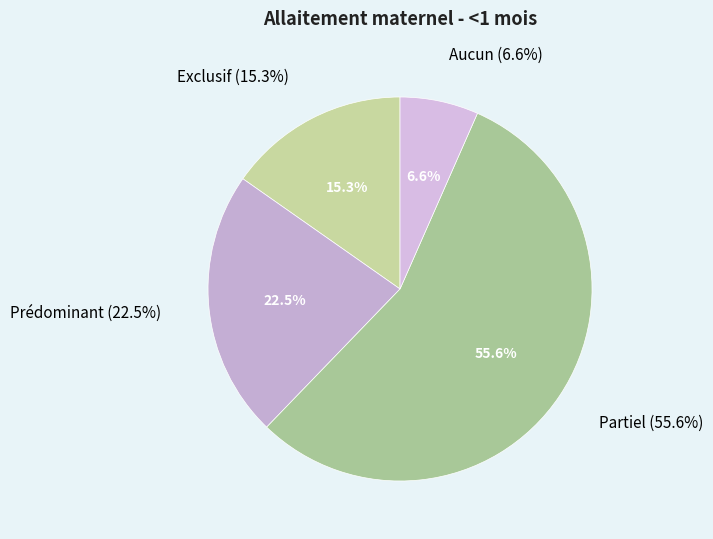

To the nearest percent, what is the difference between the largest and smallest slice percentages?

49%